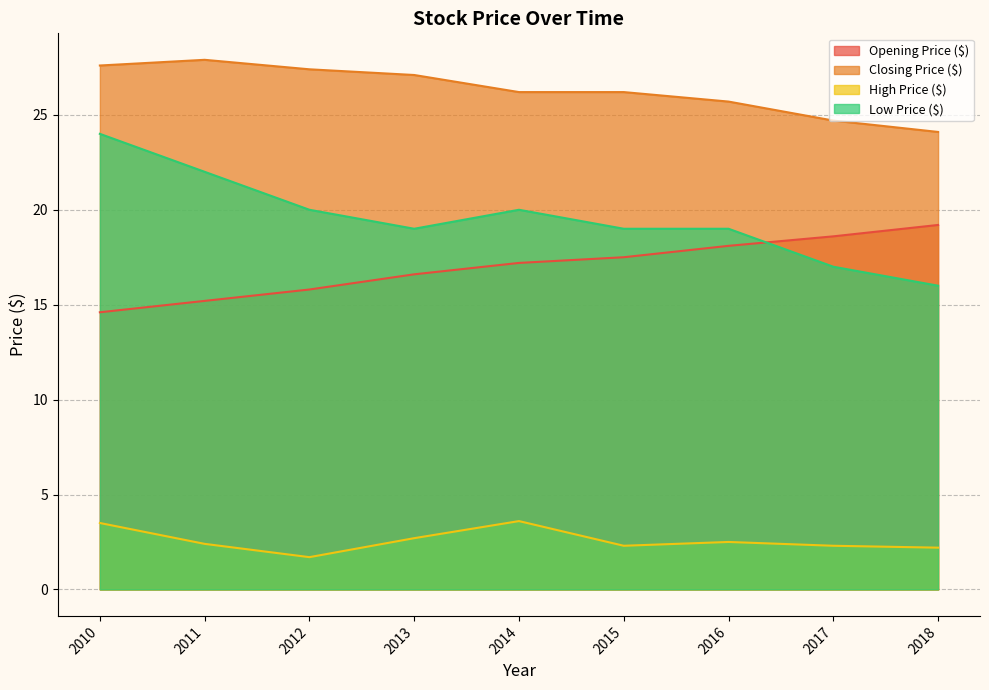

What is the average value of the Low Price ($) series?

19.6